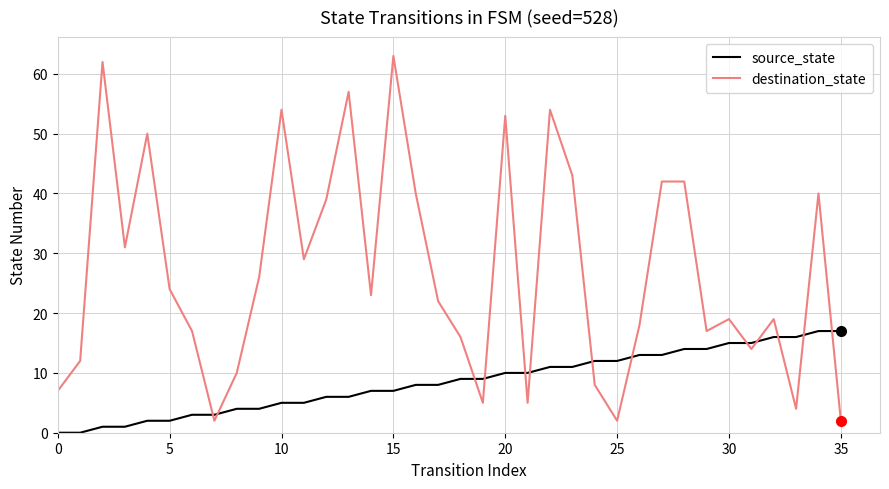

Which series has the largest range (max minus min)?

destination_state